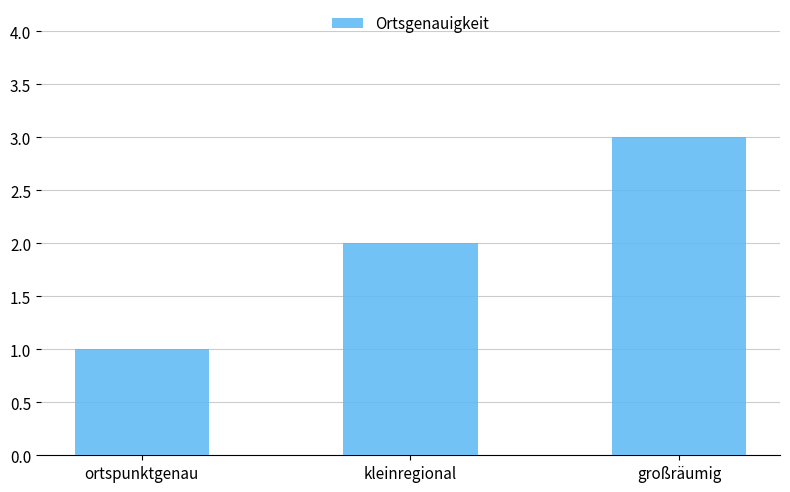

Approximately how many times larger is the value at ortspunktgenau compared to kleinregional?

0.5